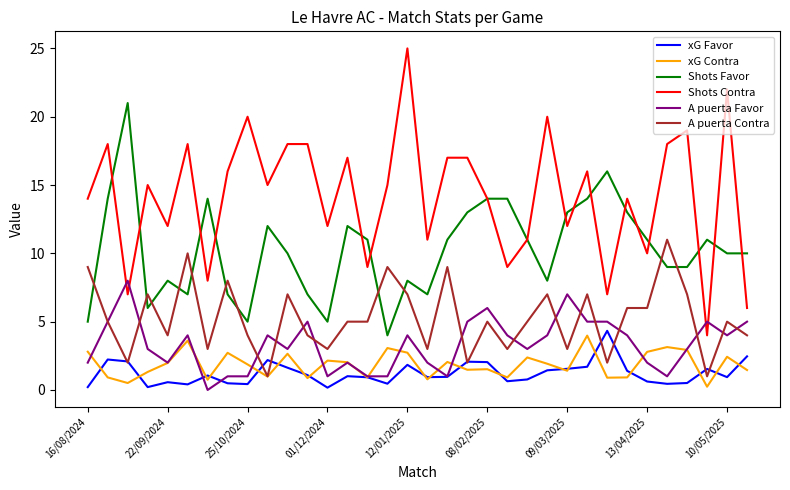

Which series has the largest total across all categories?

Shots Contra